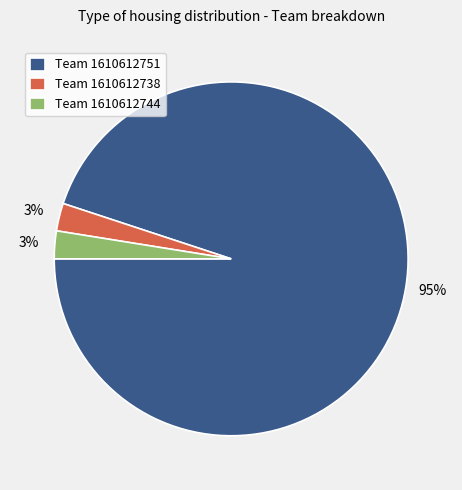

The Team 1610612738 slice represents 12% of the pie. True or false?

False